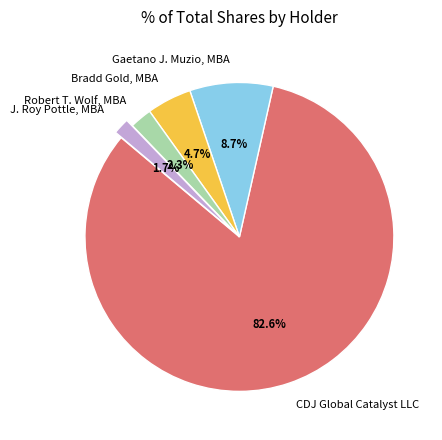

To the nearest percent, what is the average slice percentage?

20%